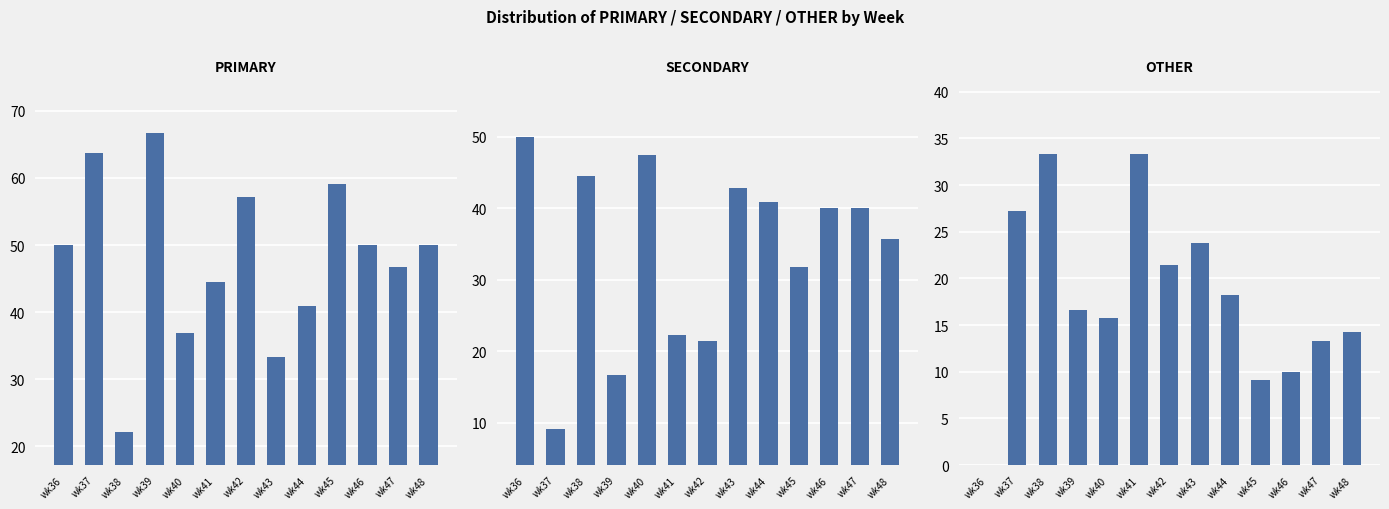

Reading left to right, transcribe all the data shown in this chart.

PRIMARY: 50.0	63.6	22.2	66.7	36.8	44.4	57.1	33.3	40.9	59.1	50.0	46.7	50.0
SECONDARY: 50.0	9.1	44.4	16.7	47.4	22.2	21.4	42.9	40.9	31.8	40.0	40.0	35.7
OTHER: 0.0	27.3	33.3	16.7	15.8	33.3	21.4	23.8	18.2	9.1	10.0	13.3	14.3